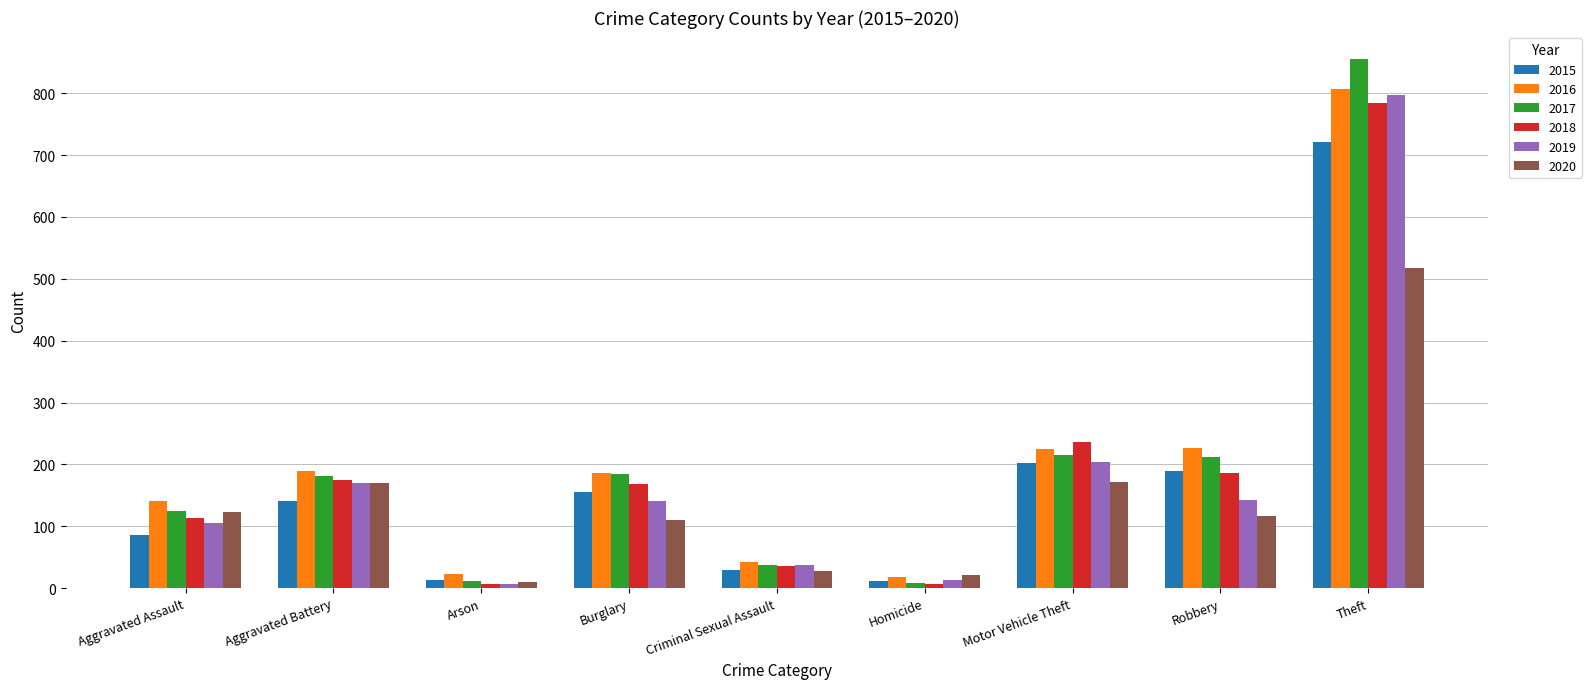

What is the difference between the highest and lowest values at Aggravated Battery?

48